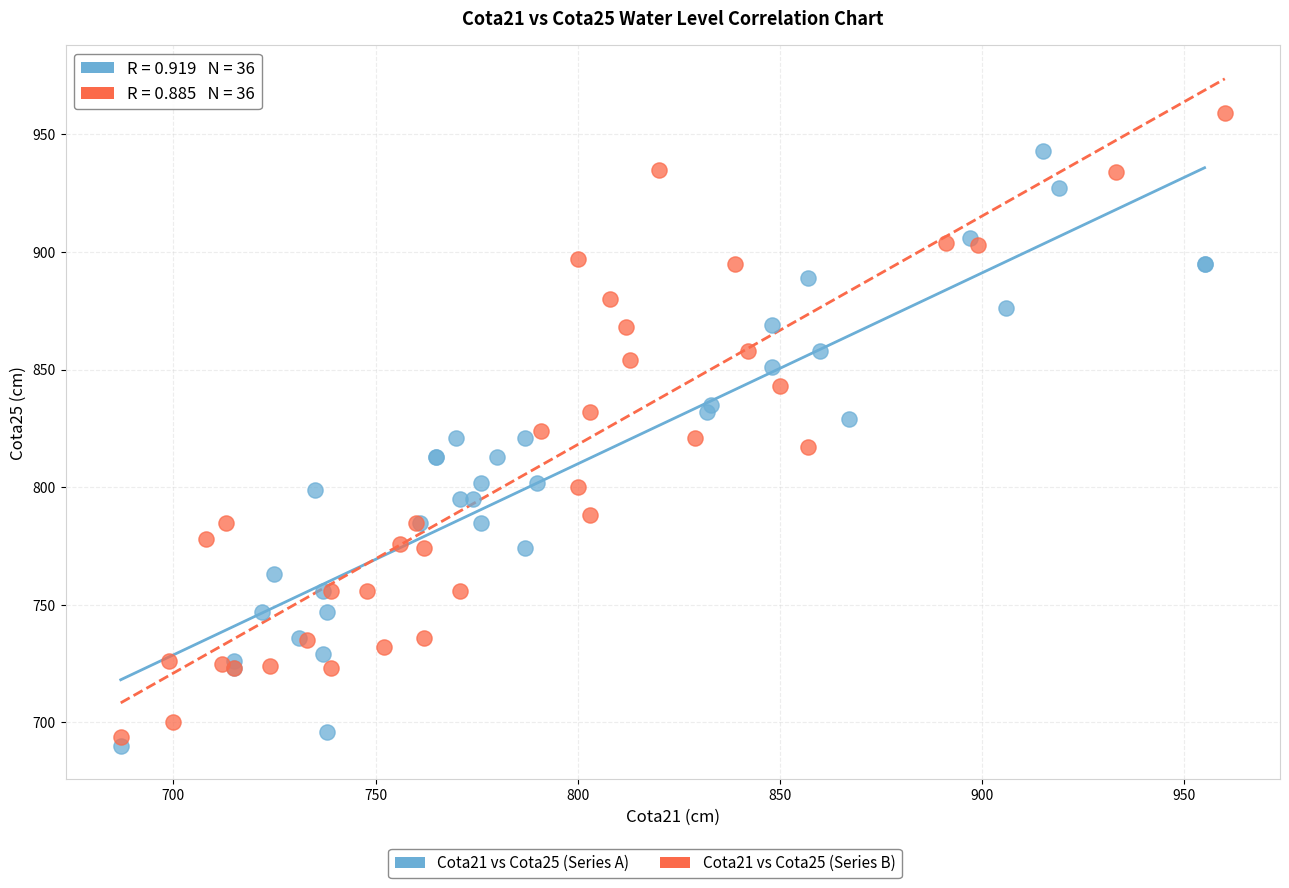

Which series reaches the maximum Y coordinate?

Cota21 vs Cota25 (Series B)